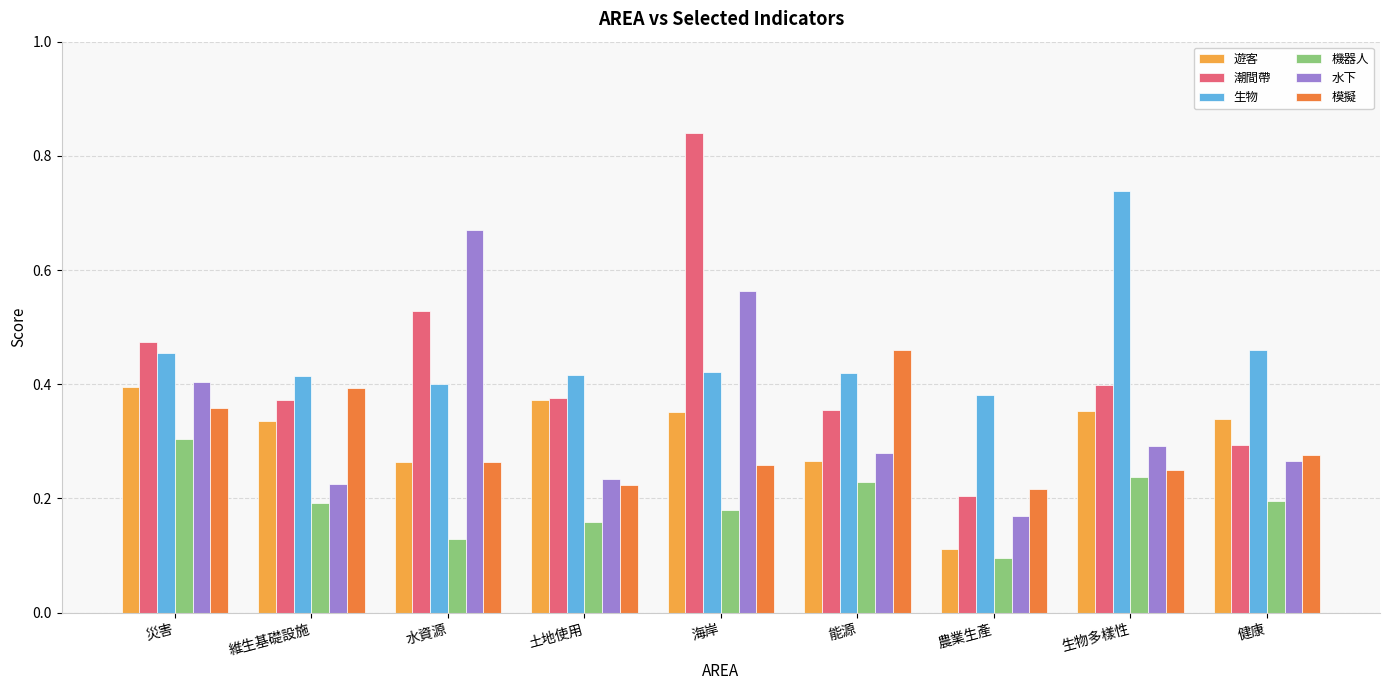

Which category has the highest value across all series?

海岸